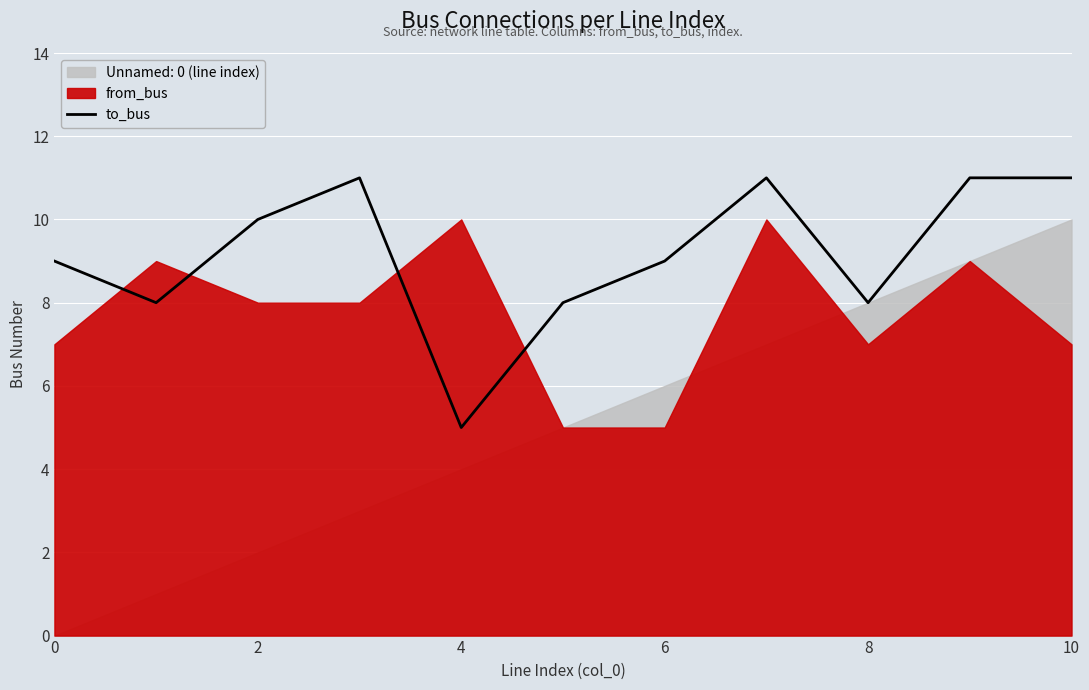

The value of to_bus at 10 is 11. True or false?

True